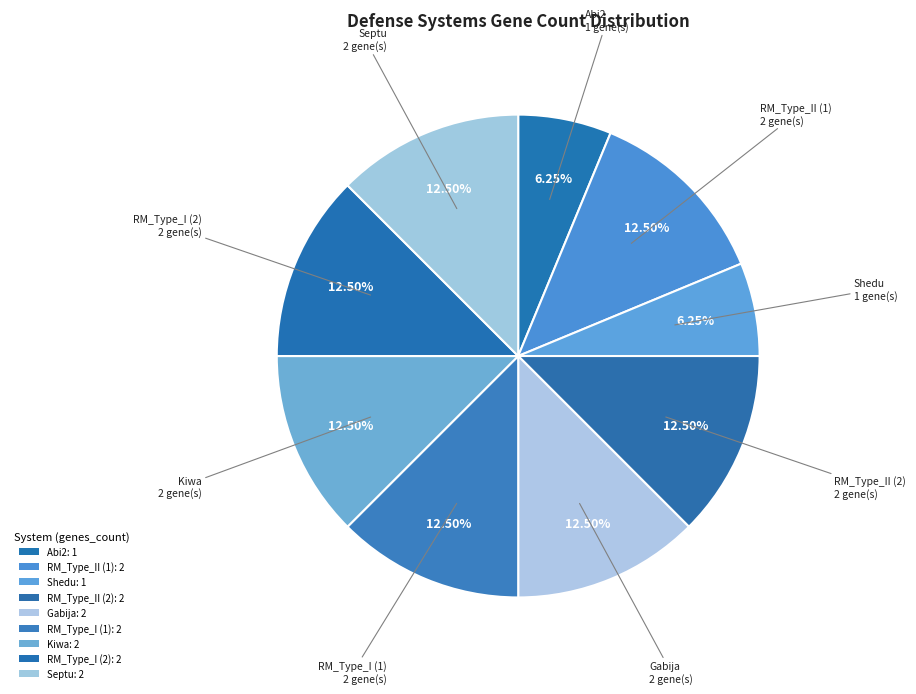

To the nearest percent, what is the average slice percentage?

11%